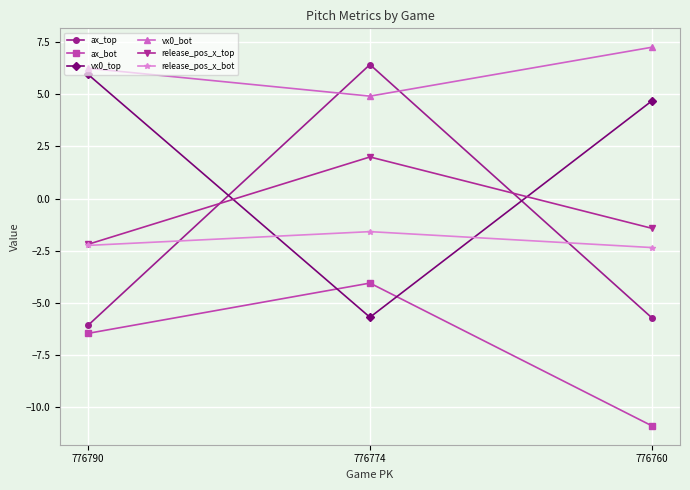

What is the maximum value for release_pos_x_top?

2.0